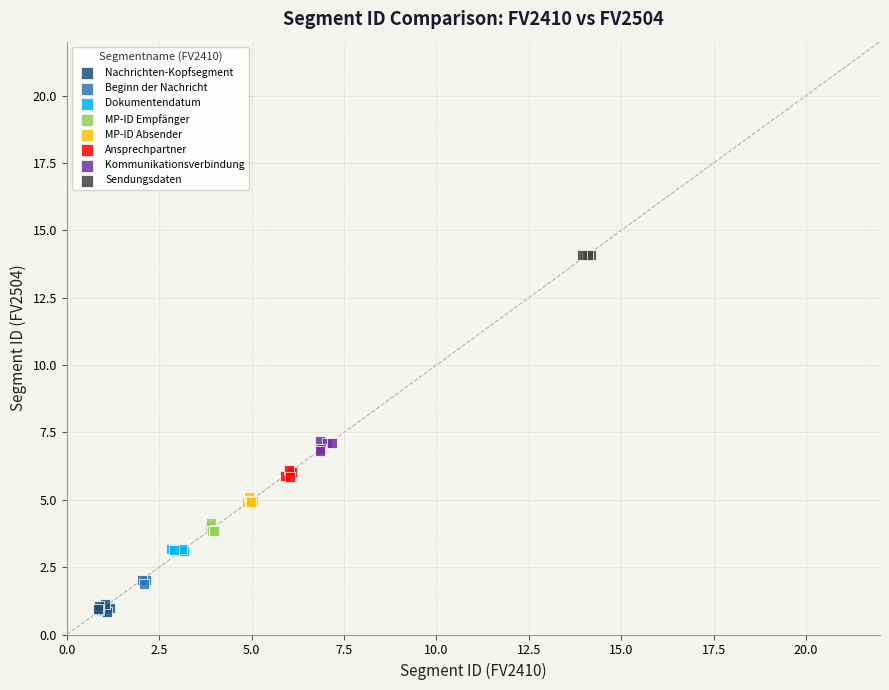

Which series reaches the maximum Y coordinate?

Sendungsdaten